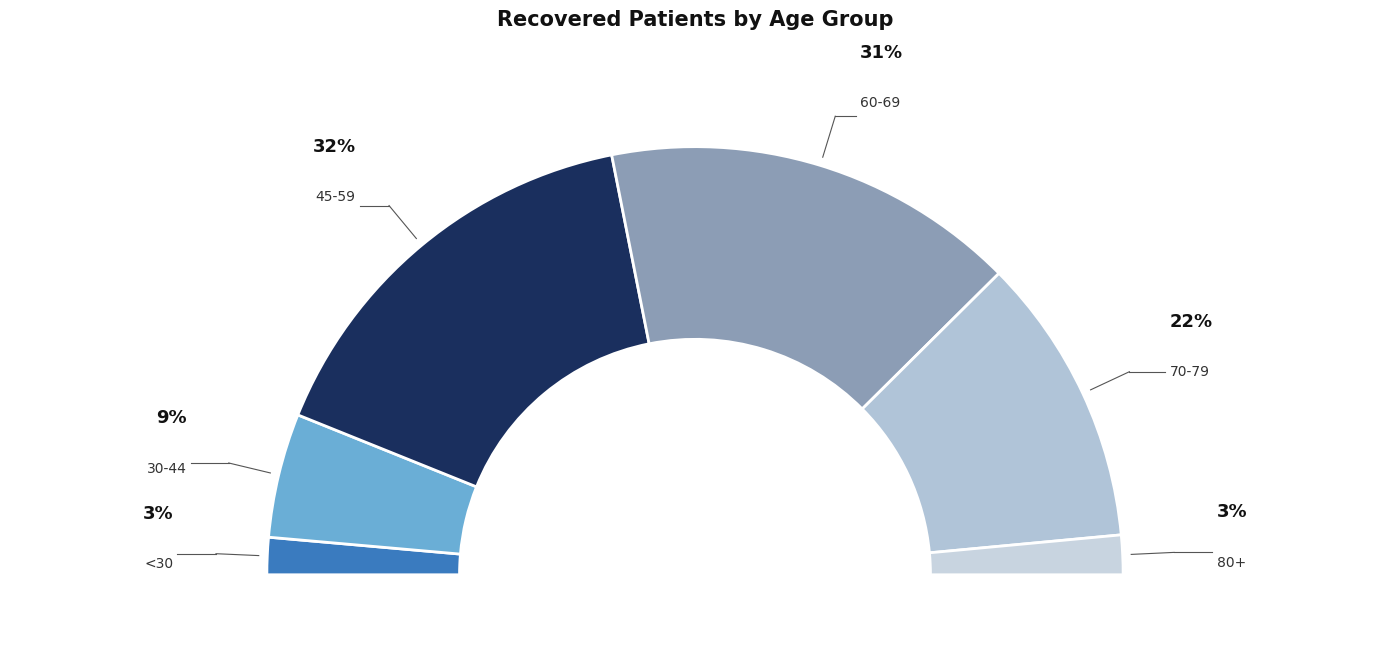

True or false: 85-89 accounts for 11% of the total.

False